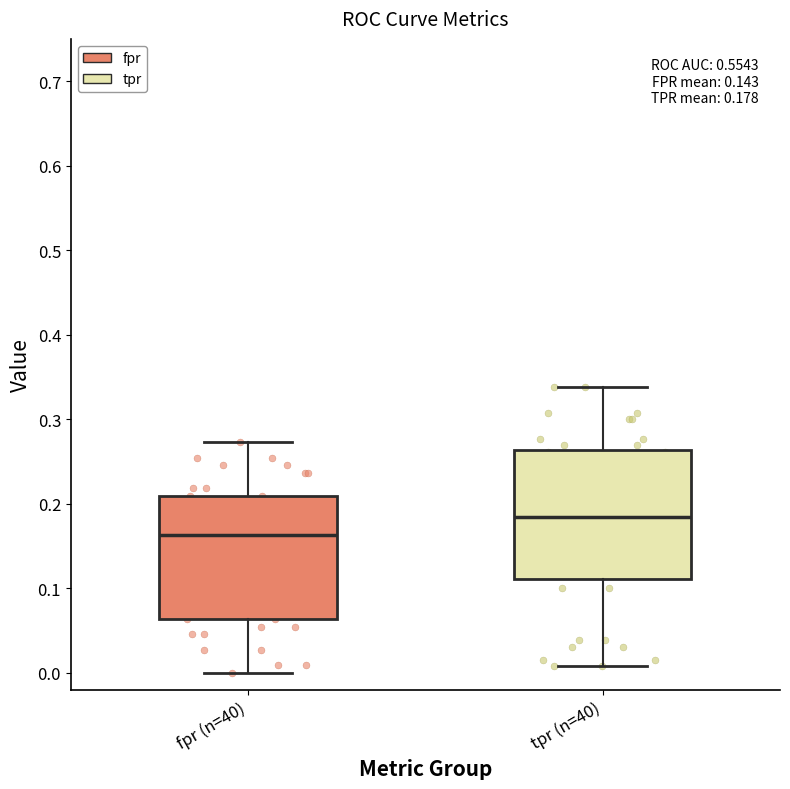

Which box's median line is the highest?

tpr (n=40)